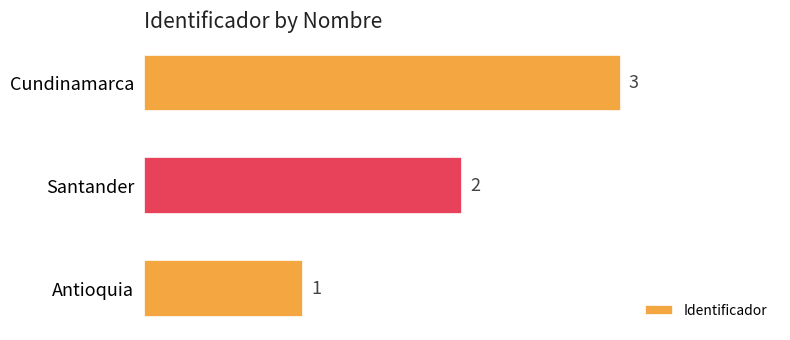

What is the maximum value shown in the chart?

3